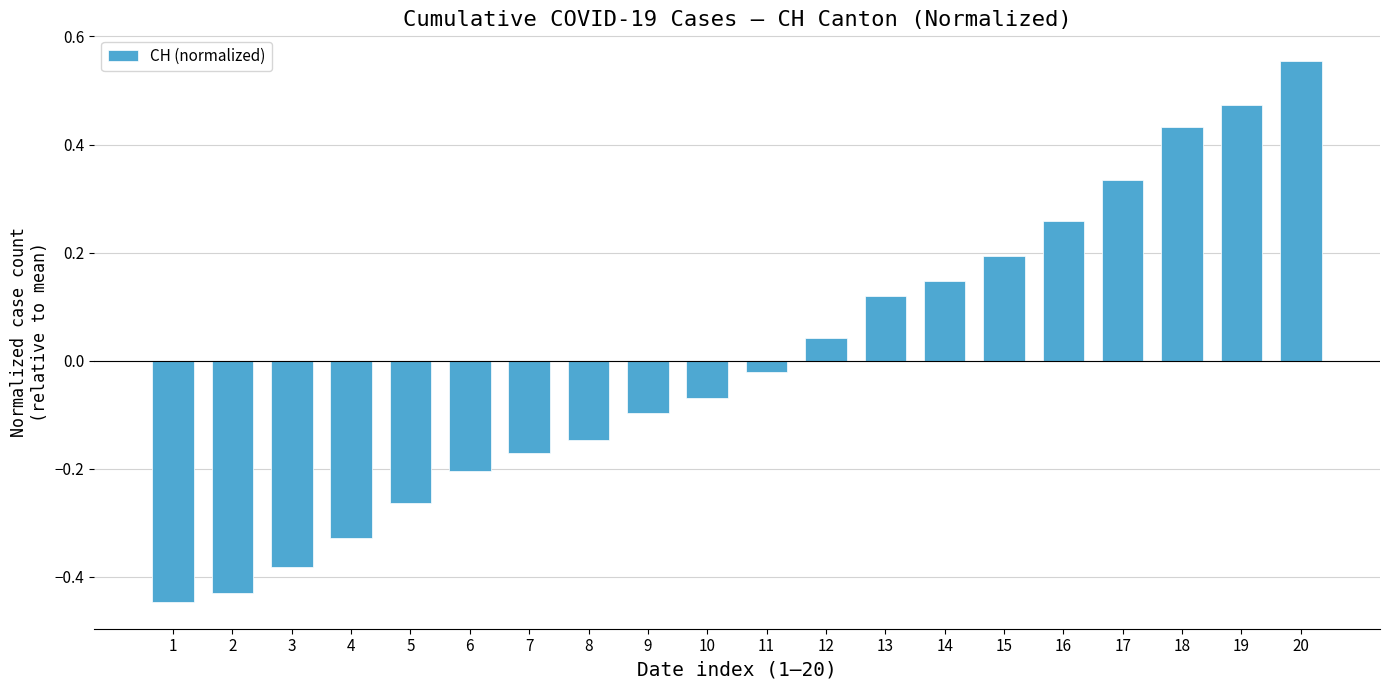

What is the difference between the maximum and second lowest values?

1.0